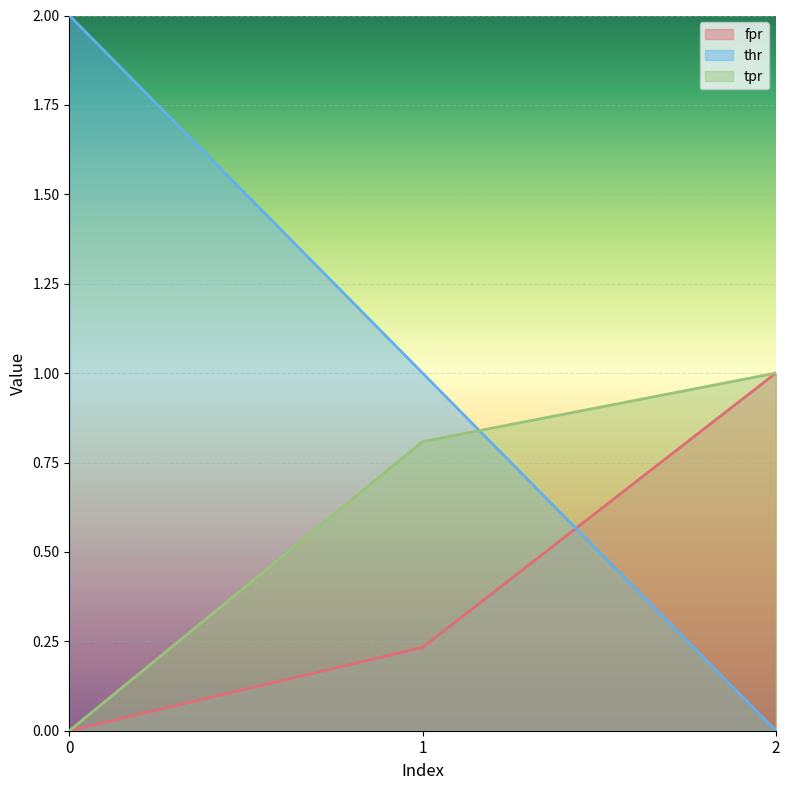

How many data points in thr (line) are less than 1?

1